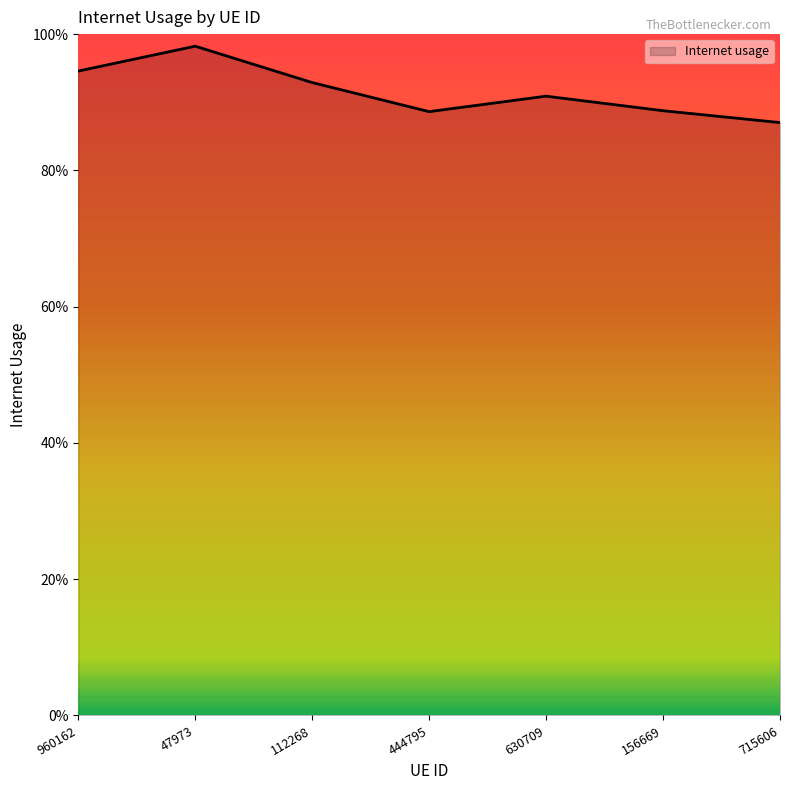

Does the chart display data point markers on the line(s)?

No